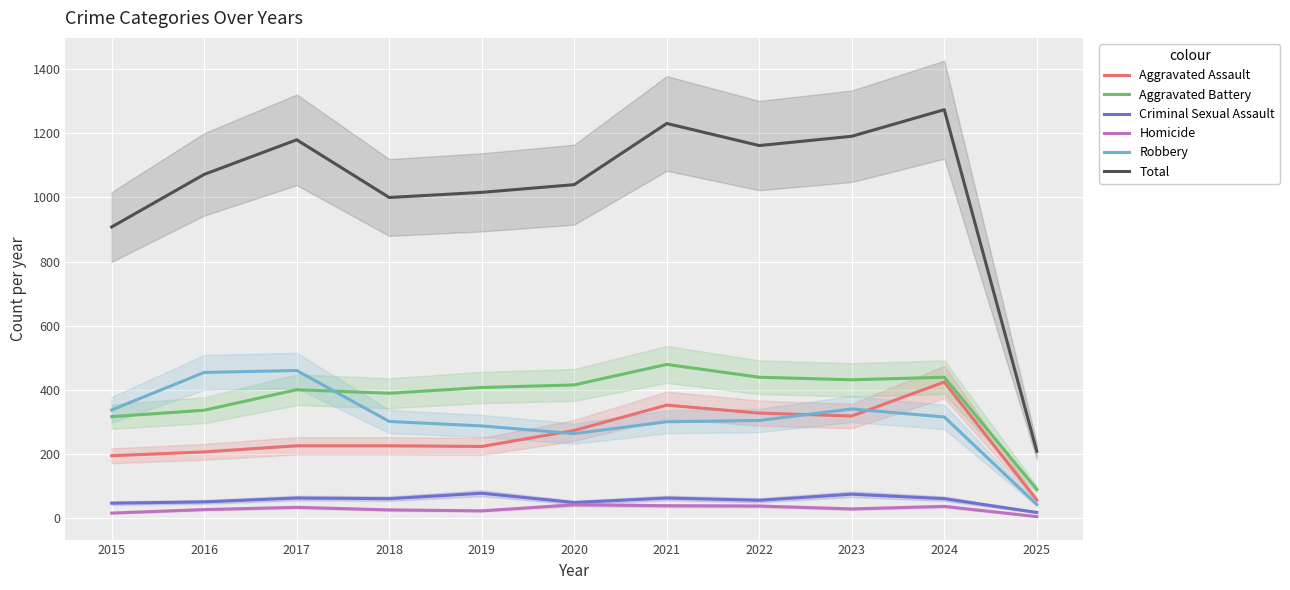

What is the minimum value for Criminal Sexual Assault?

17